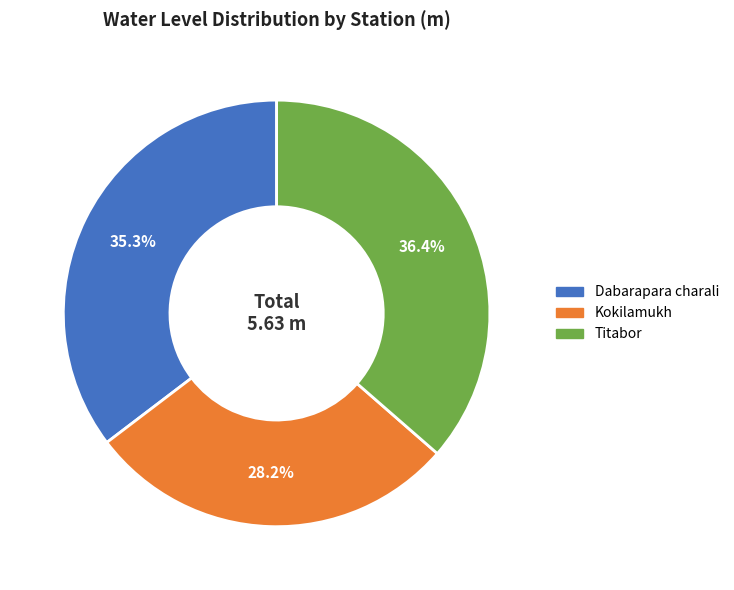

To the nearest percent, what portion does Titabor represent?

36%